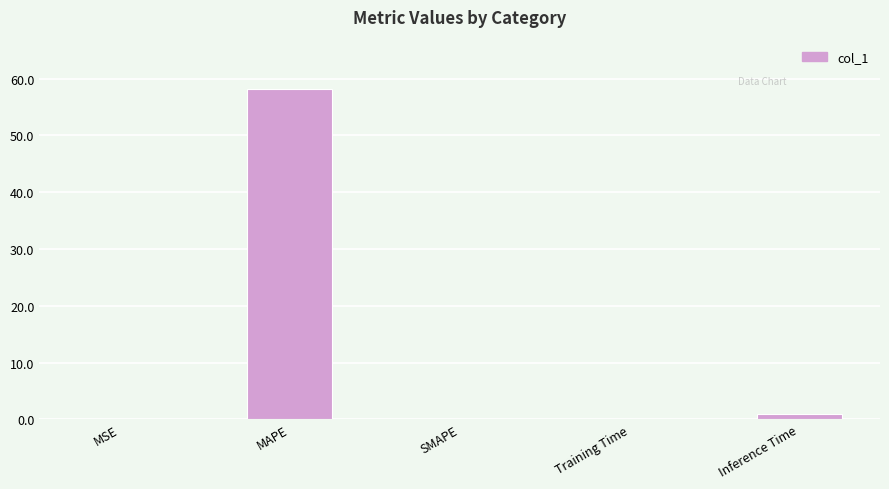

Count the number of categories in the chart.

5